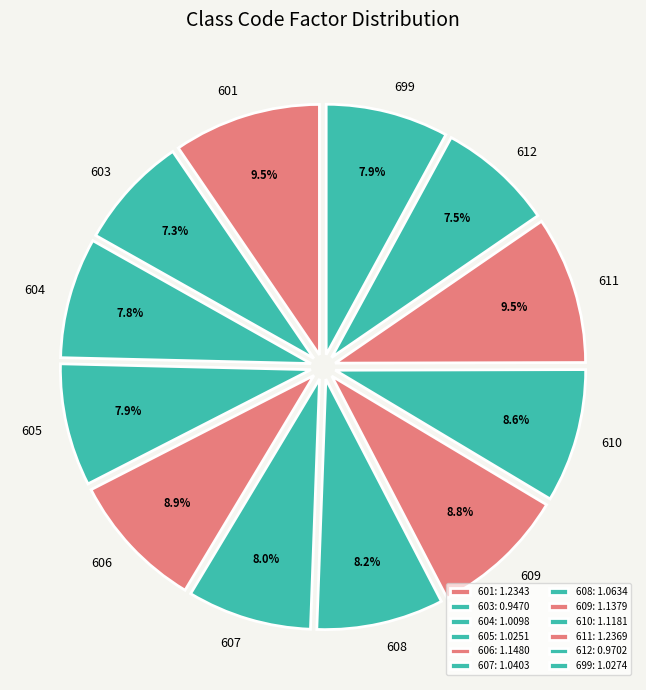

To the nearest percent, what portion does 607 represent?

8%